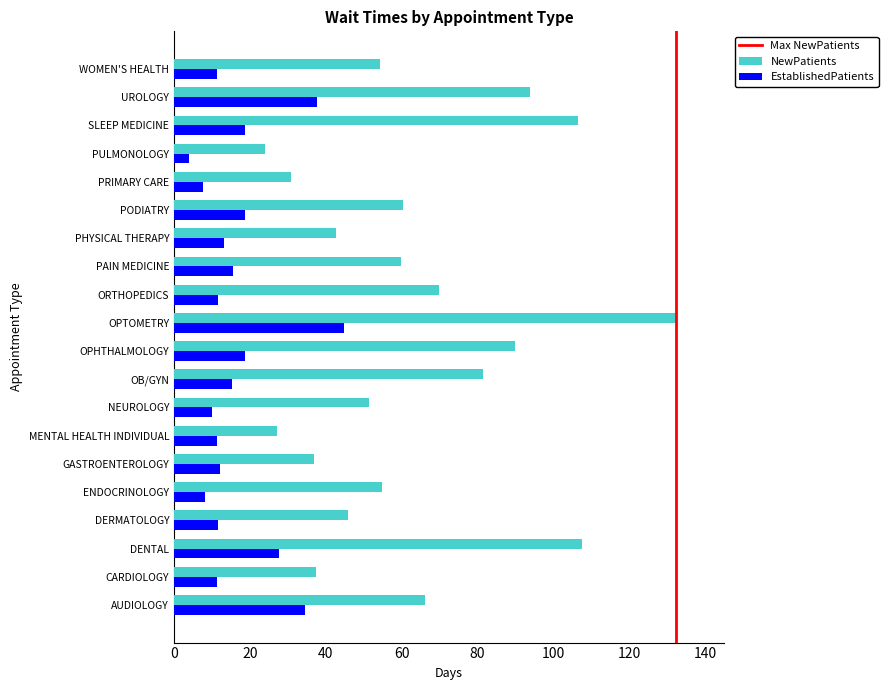

List the series in order of their peak value, lowest first.

EstablishedPatients, NewPatients